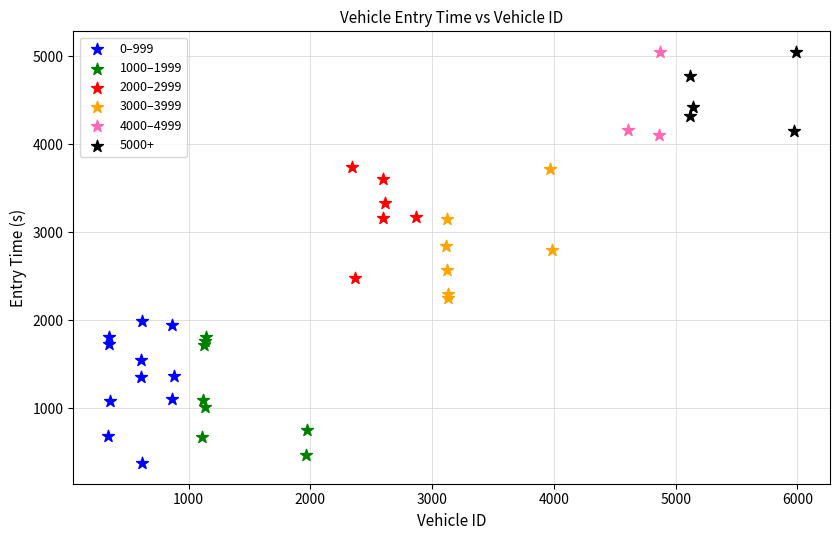

Which series reaches the minimum Y coordinate?

0–999